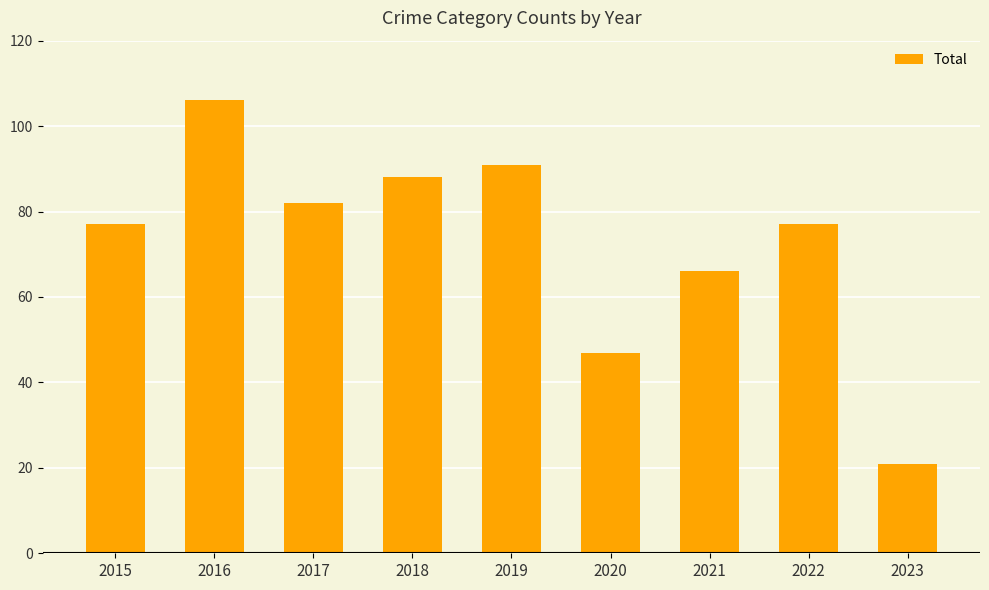

What is the ratio of the value at 2019 to the value at 2022?

1.2